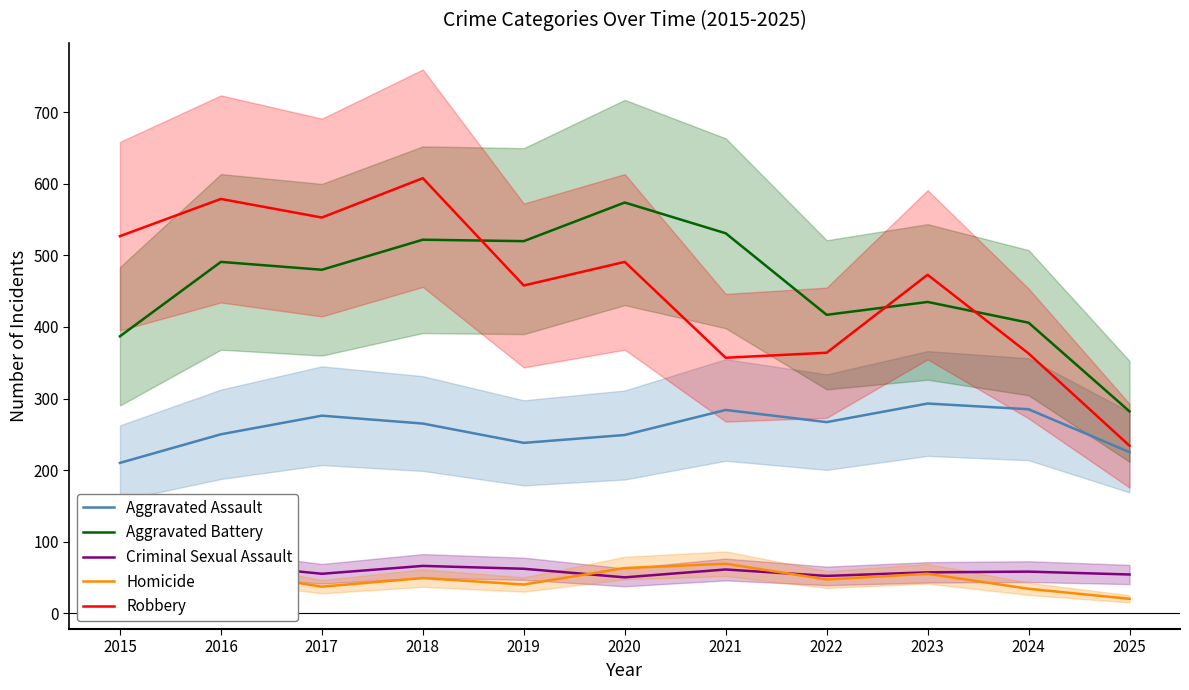

How many interior local peaks does the Homicide series have?

4